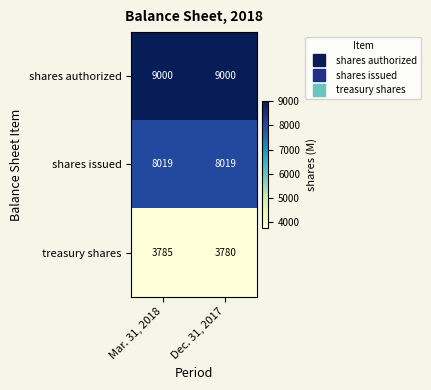

Reading left to right, list all the values displayed in this chart.

shares authorized: Mar. 31, 2018=9000	Dec. 31, 2017=9000
shares issued: Mar. 31, 2018=8019	Dec. 31, 2017=8019
treasury shares: Mar. 31, 2018=3785	Dec. 31, 2017=3780